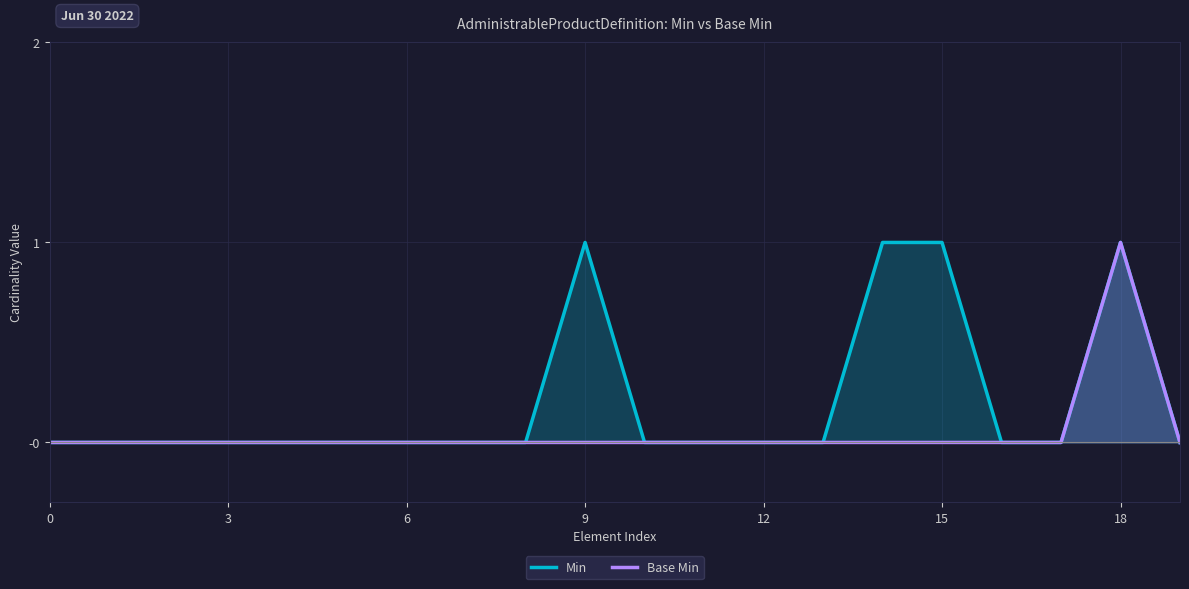

What is the difference between the maximum and minimum values in the Min series?

1